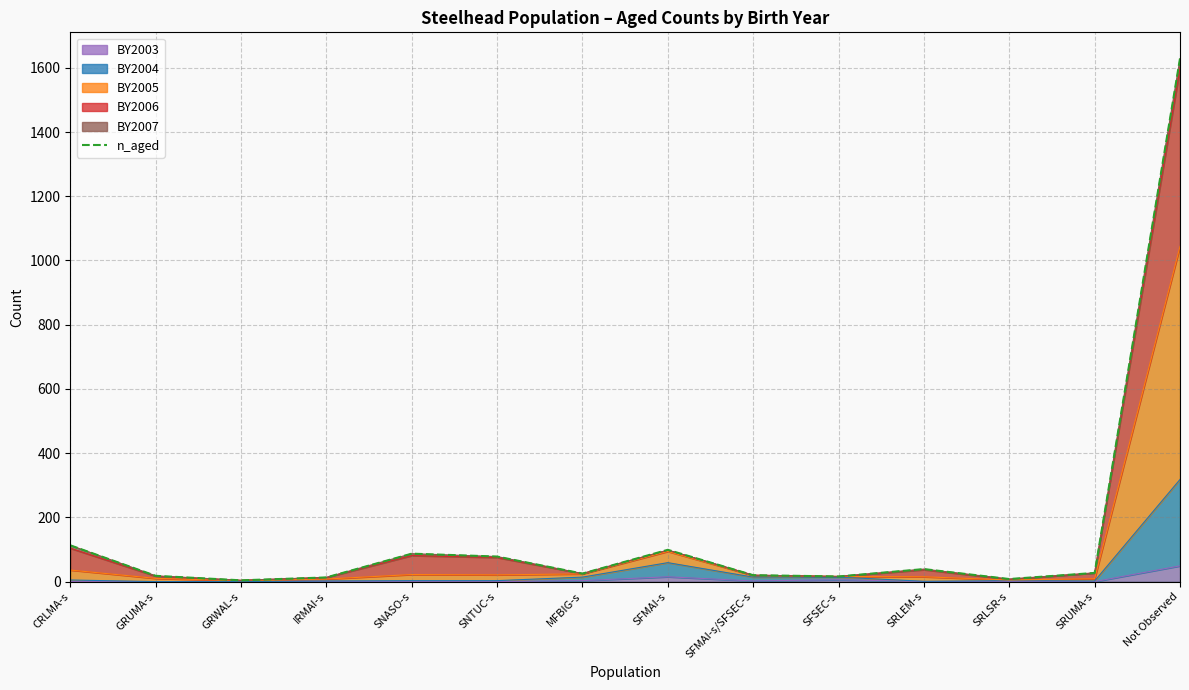

Rank the categories by value from lowest to highest.

GRWAL-s, SRLSR-s, IRMAI-s, SFSEC-s, GRUMA-s, SFMAI-s/SFSEC-s, MFBIG-s, SRUMA-s, SRLEM-s, SNTUC-s, SNASO-s, SFMAI-s, CRLMA-s, Not Observed